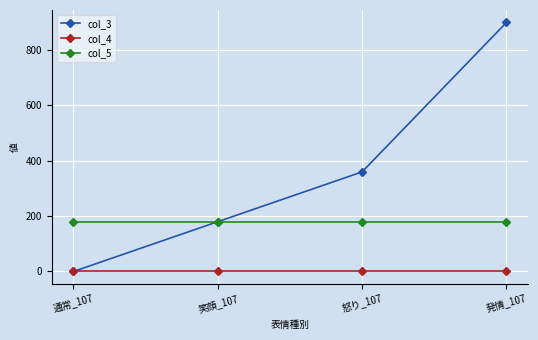

Reading right to left, extract all data points from this chart.

col_3: 発情_107=900	怒り_107=360	笑顔_107=180	通常_107=0
col_4: 発情_107=0	怒り_107=0	笑顔_107=0	通常_107=0
col_5: 発情_107=180	怒り_107=180	笑顔_107=180	通常_107=180